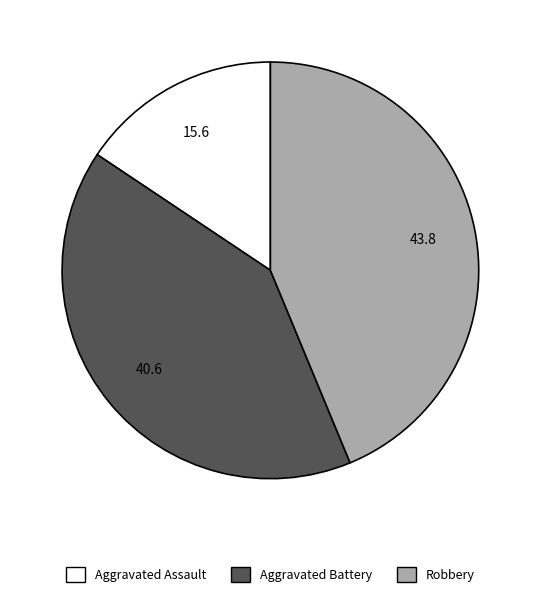

Combined, do Aggravated Battery and Robbery account for over 50%?

Yes